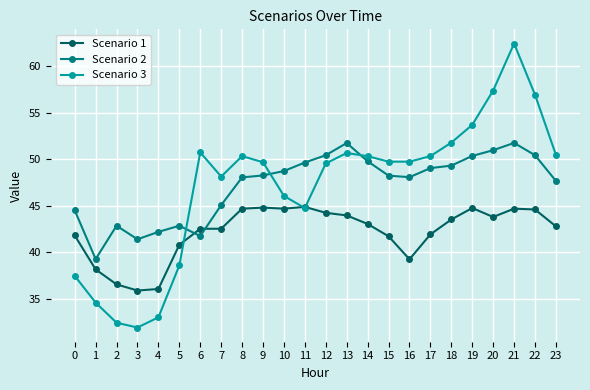

What is the sum of the Scenario 1 values at 13 and 15?

85.7